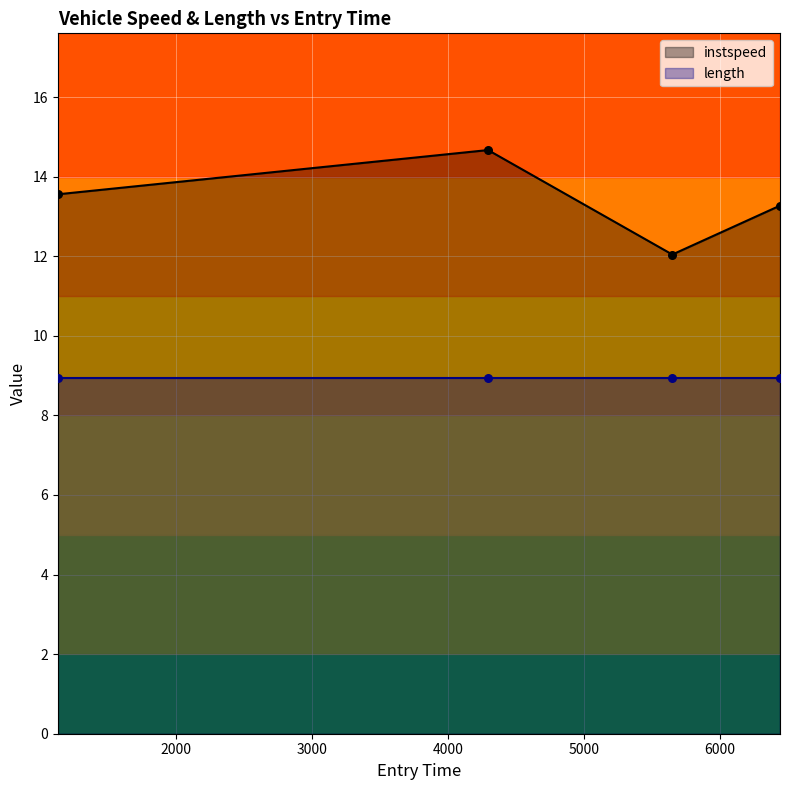

Between 1131.8385985876948 and 5651.860108542588, which is larger?

1131.8385985876948